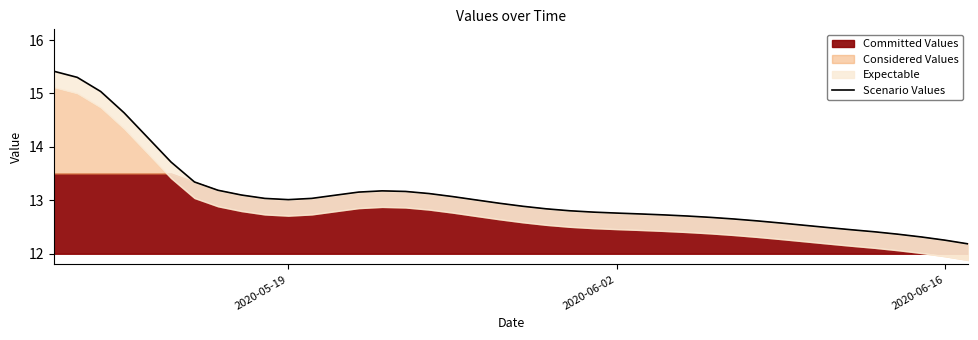

Does the chart display data point markers on the line(s)?

No